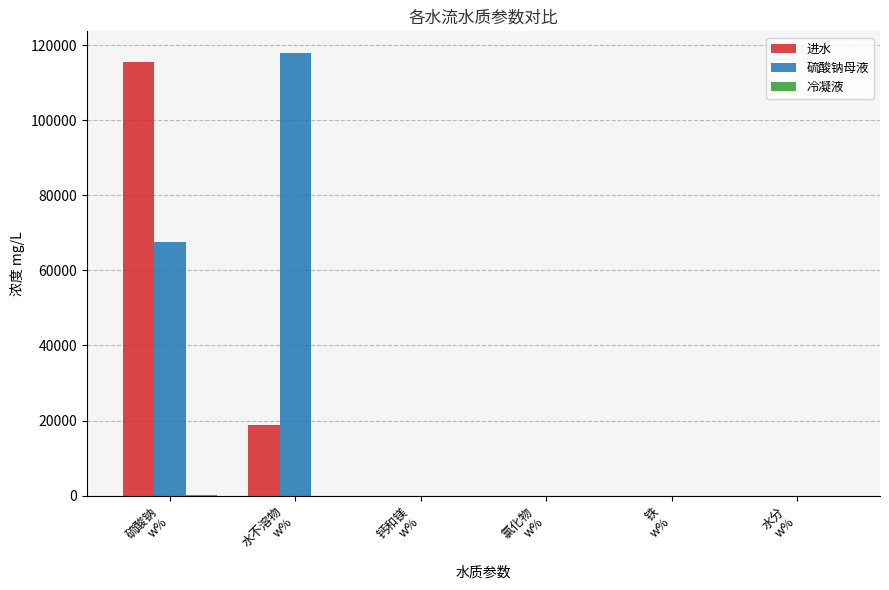

Is it true that 进水 equals 0.0 at 水分
w%?

True